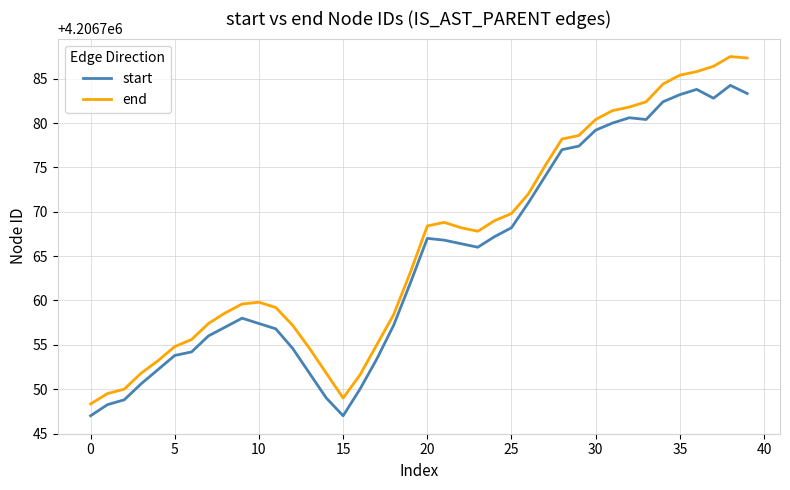

What is the difference between the maximum and minimum values in the end series?

39.2